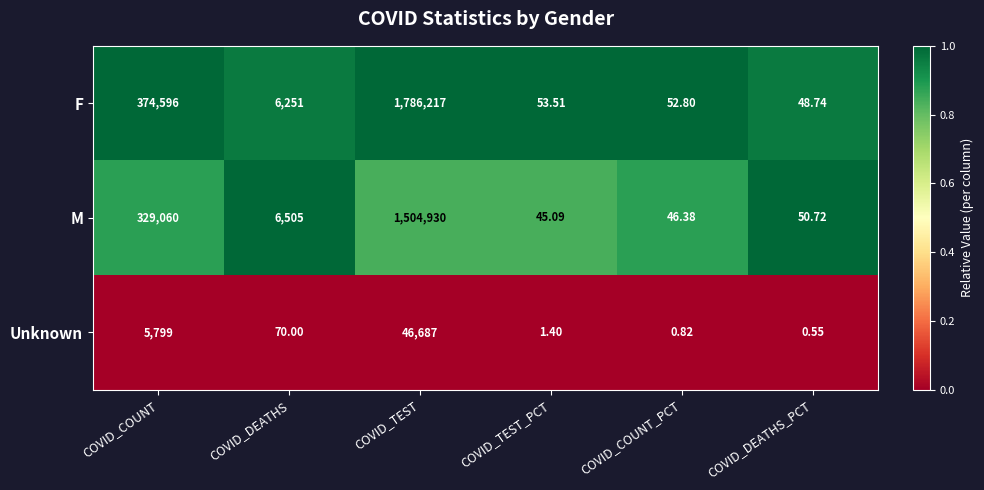

At which category is the sum across all series the highest?

COVID_TEST